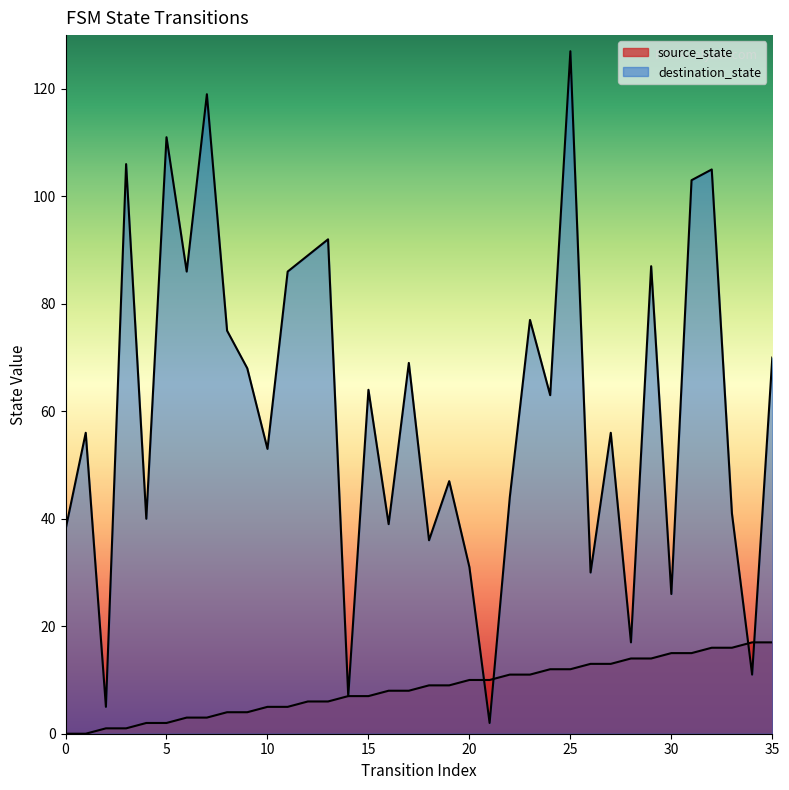

How many data points in source_state are less than 9?

18